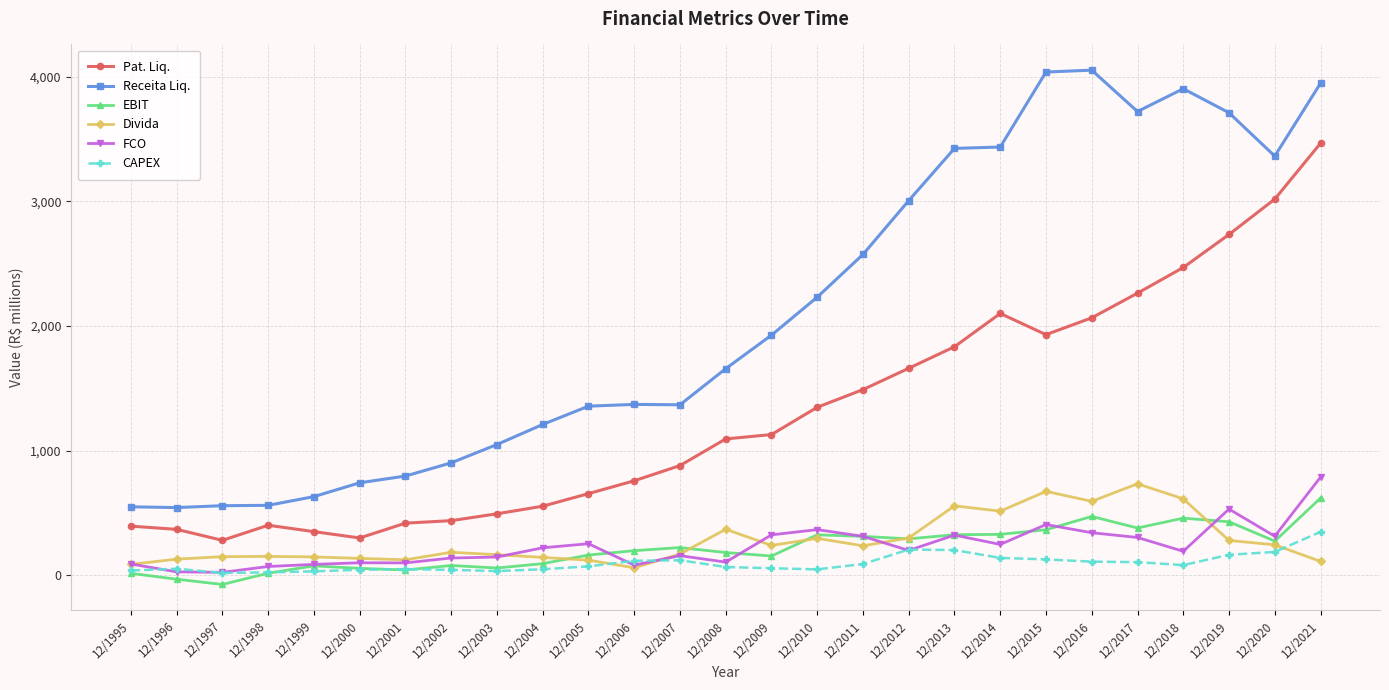

The value of CAPEX at 12/1997 is 18. True or false?

True